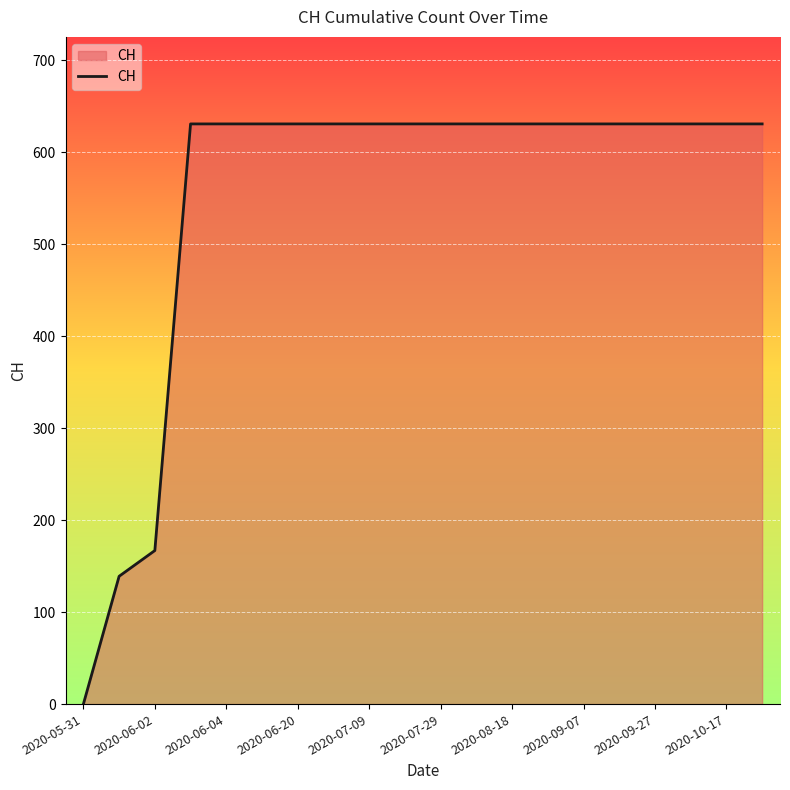

What is the difference between the maximum and minimum values?

631